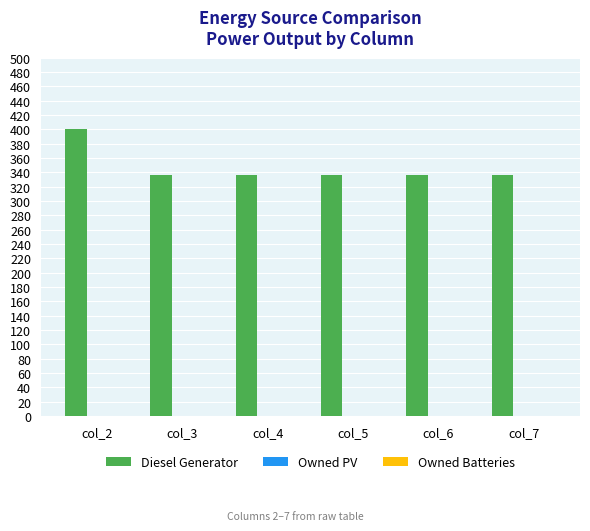

Reading left to right, extract all data points from this chart.

col_2=400	col_3=336	col_4=336	col_5=336	col_6=336	col_7=336